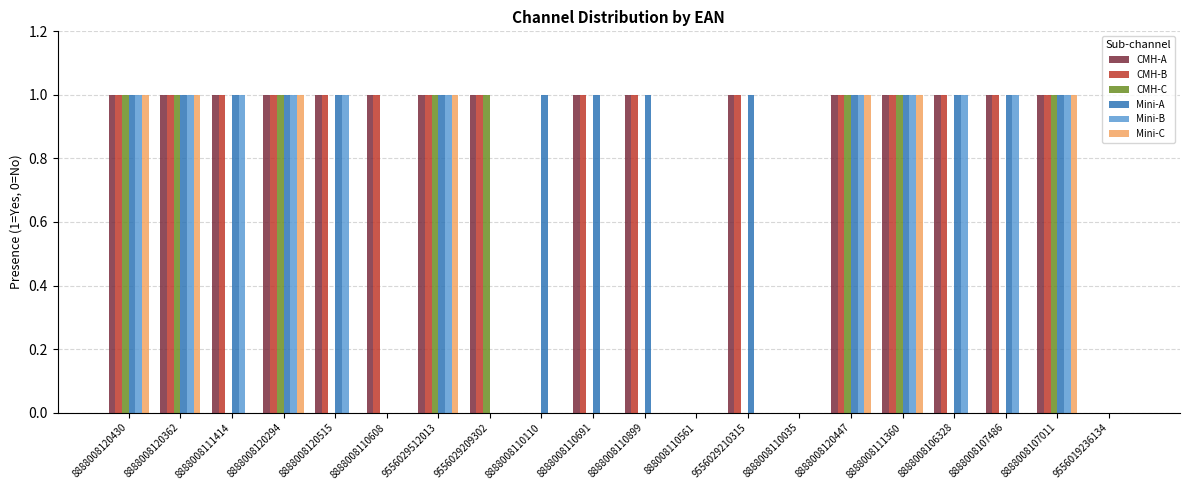

What are all the series names shown in the legend?

CMH-A, CMH-B, CMH-C, Mini-A, Mini-B, Mini-C